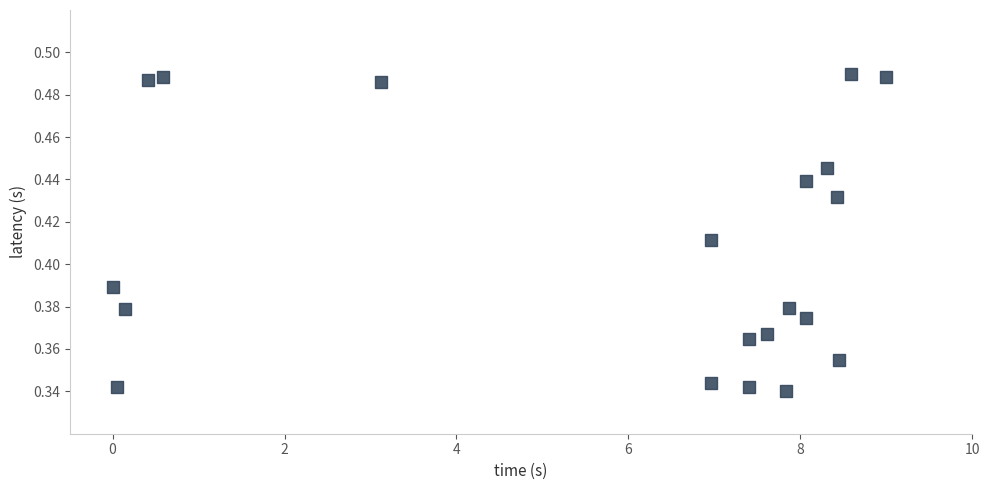

What is the range of X values (max minus min)?

9.0